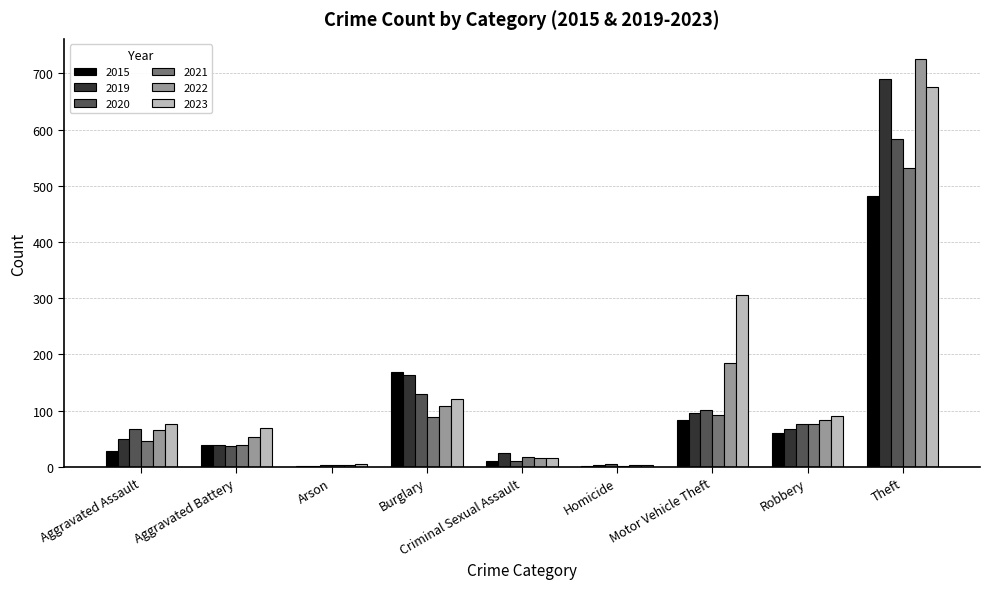

How many series are shown in this chart?

6